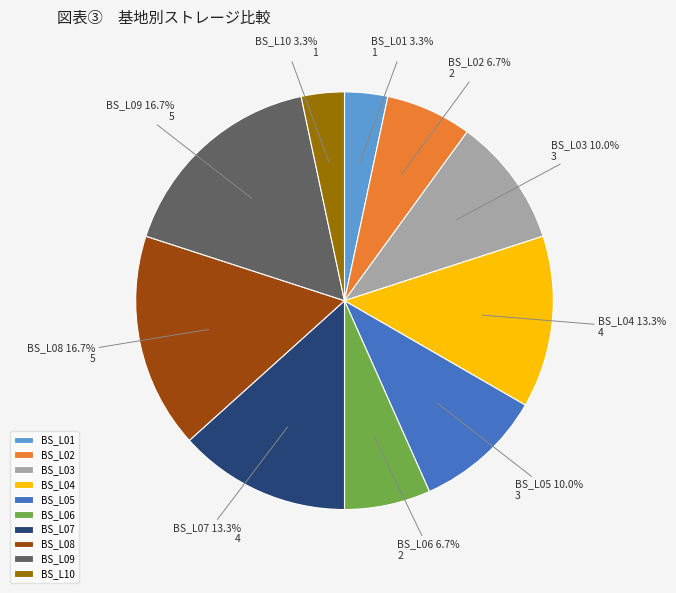

Which has a higher value, BS_L01 or BS_L07?

BS_L07